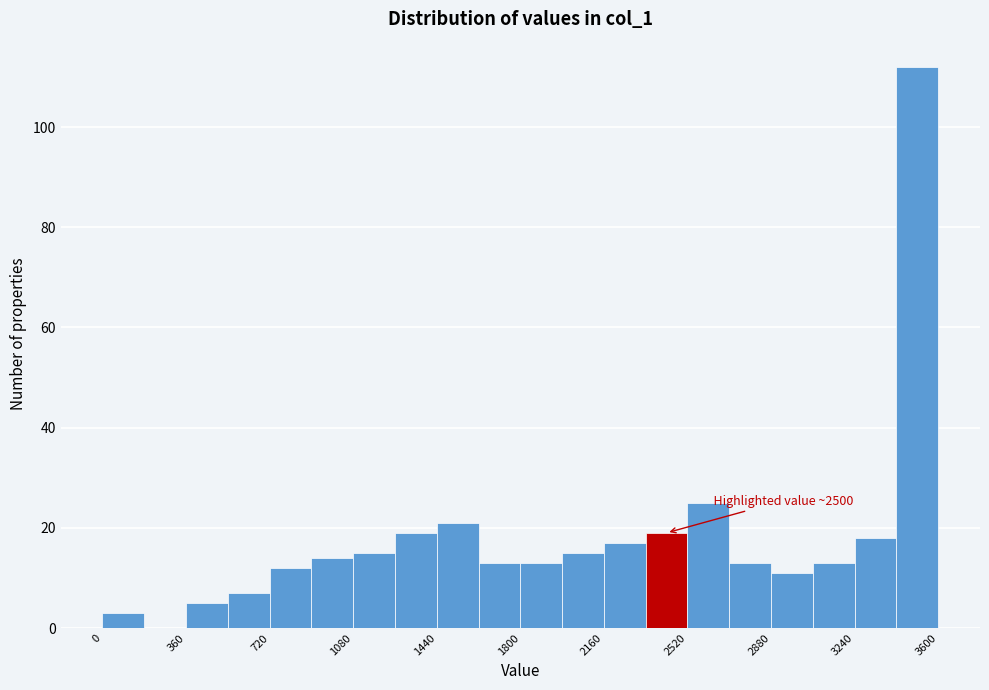

Read against the x-axis, roughly where is the centre of the tallest bar?

3500